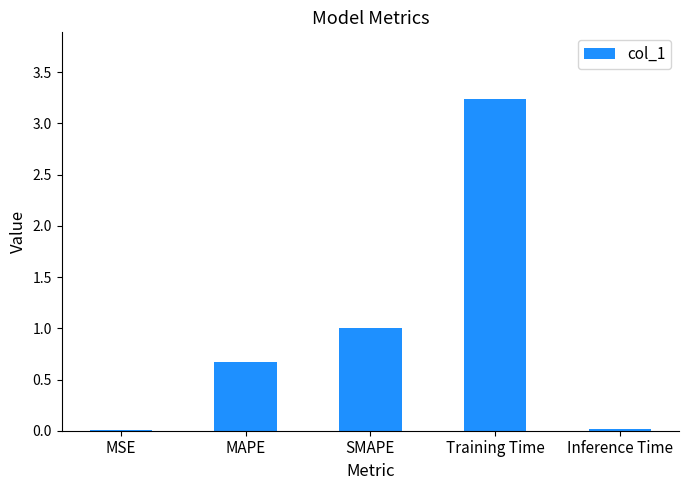

The value at MAPE is 0.2. True or false?

False